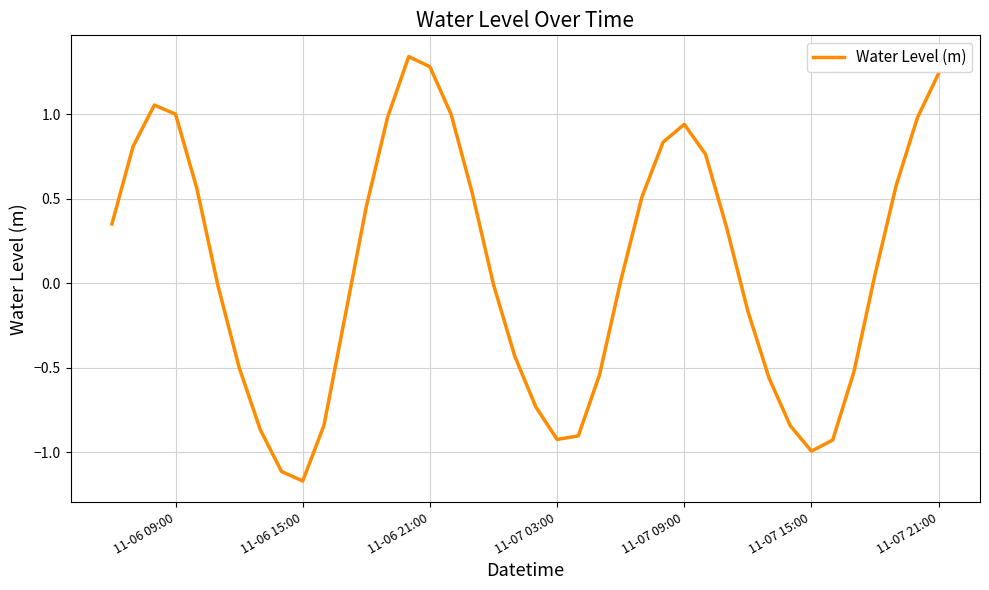

How many lines are shown in the chart?

1